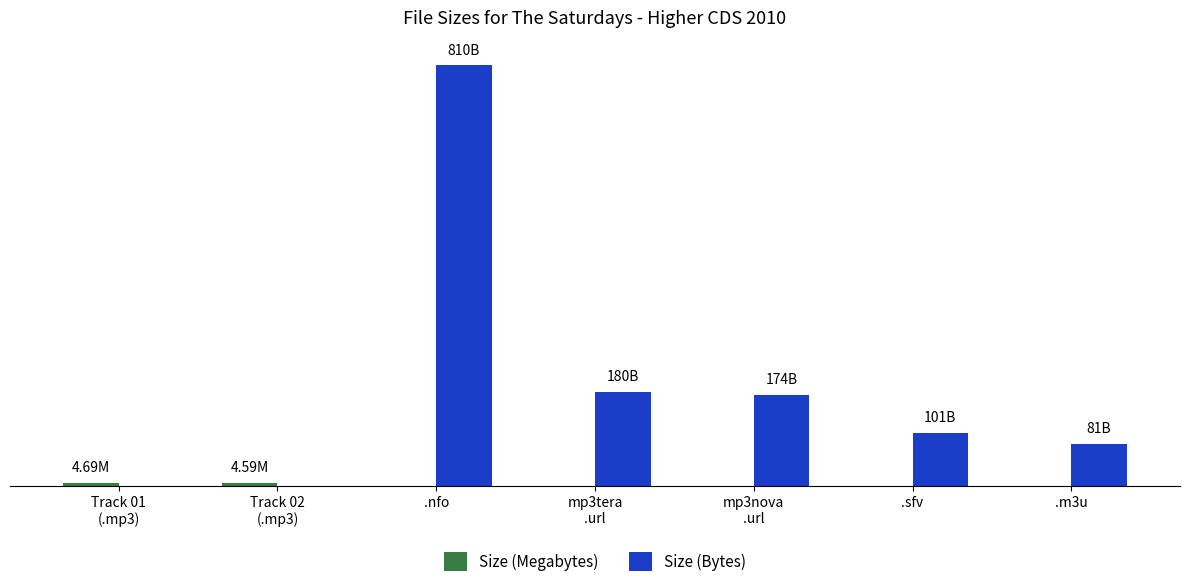

Are the bars grouped side by side (vs. stacked)?

Yes